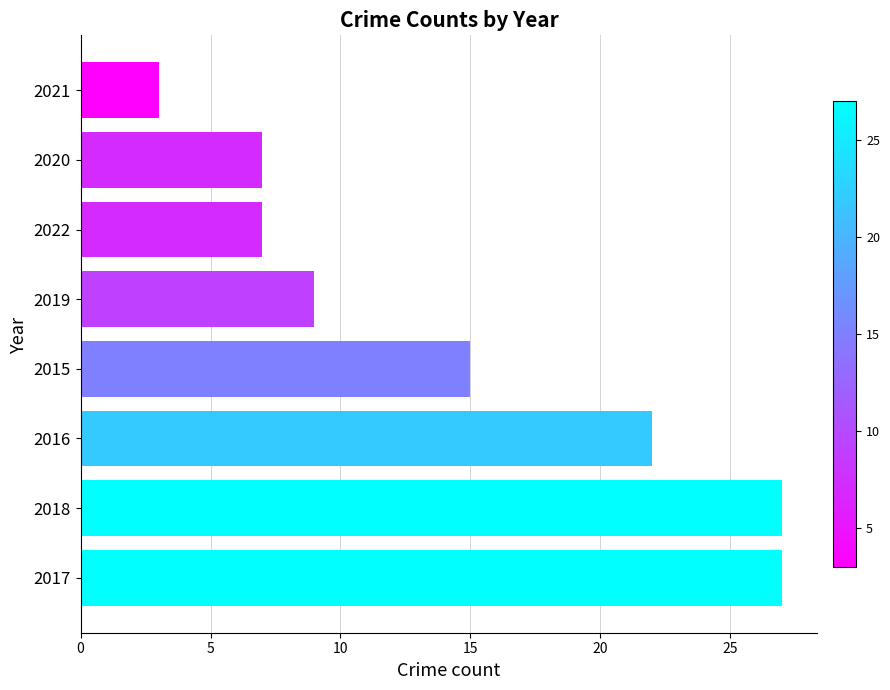

What is the sum of all values?

117